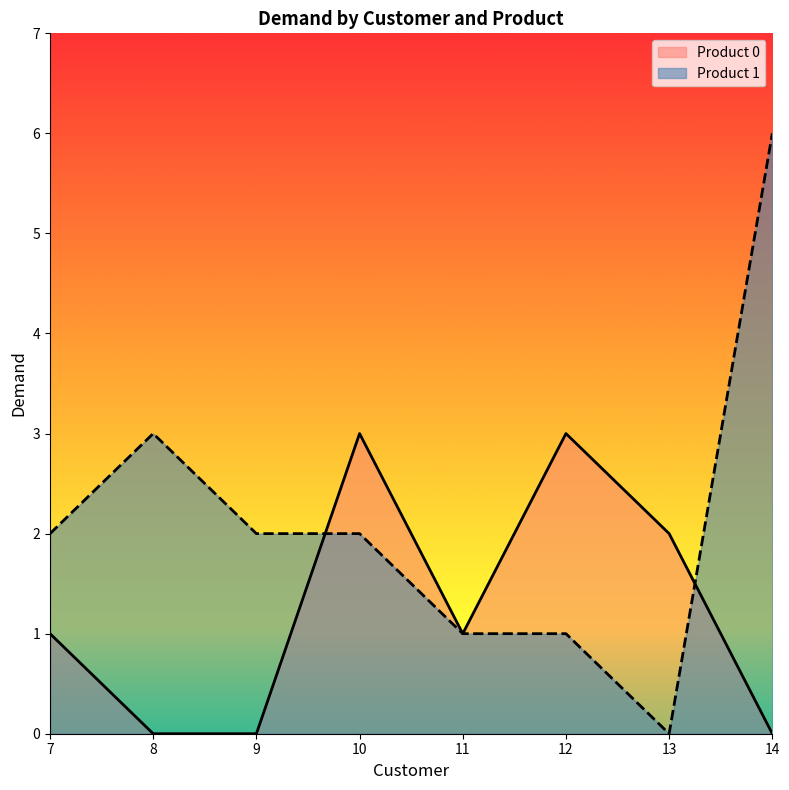

How many data points in Product 0 are less than 1?

3